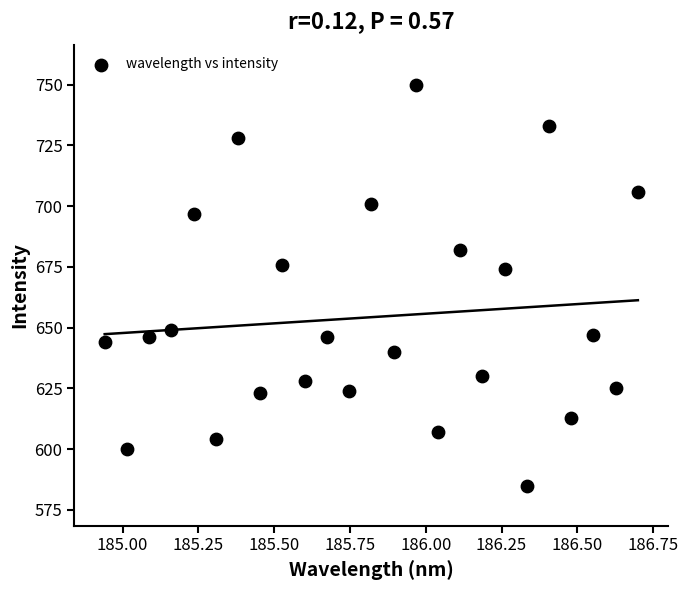

What is the range of Y values (max minus min)?

165